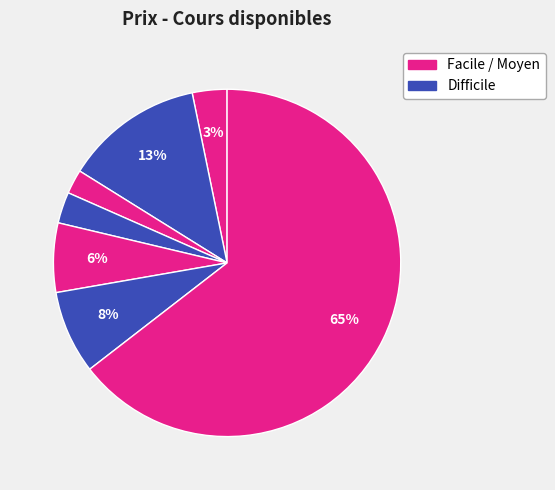

How many segments does this pie chart have?

7